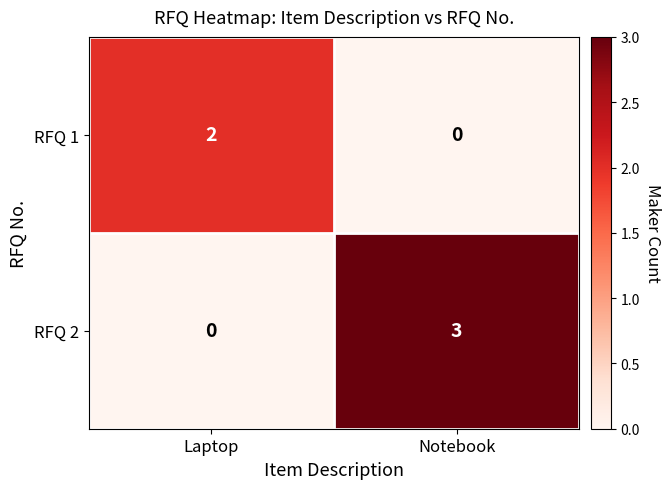

What is the sum of the RFQ 2 values at Notebook and Laptop?

3